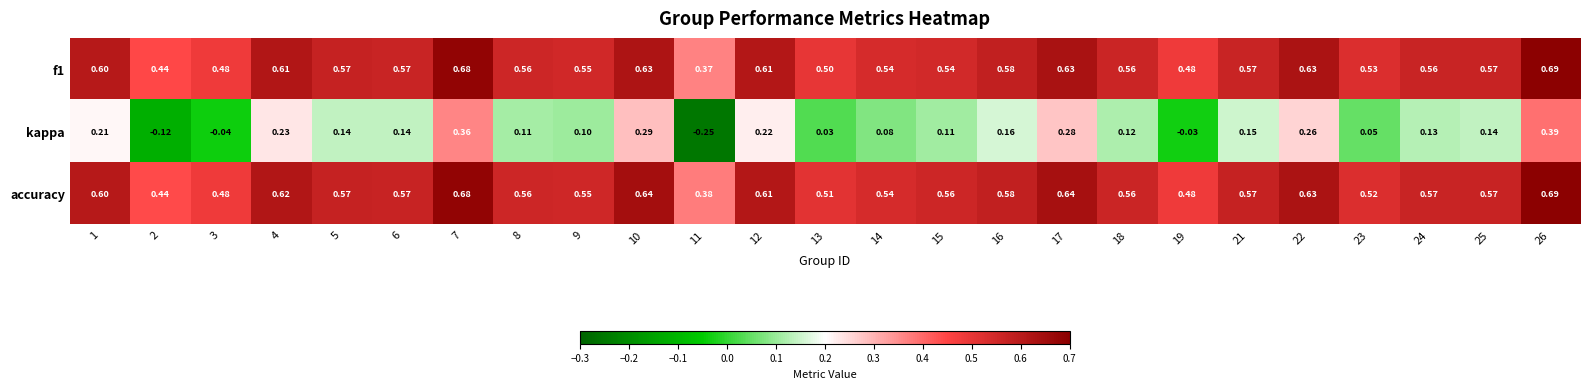

Which series changed the most between 15 and 23?

kappa